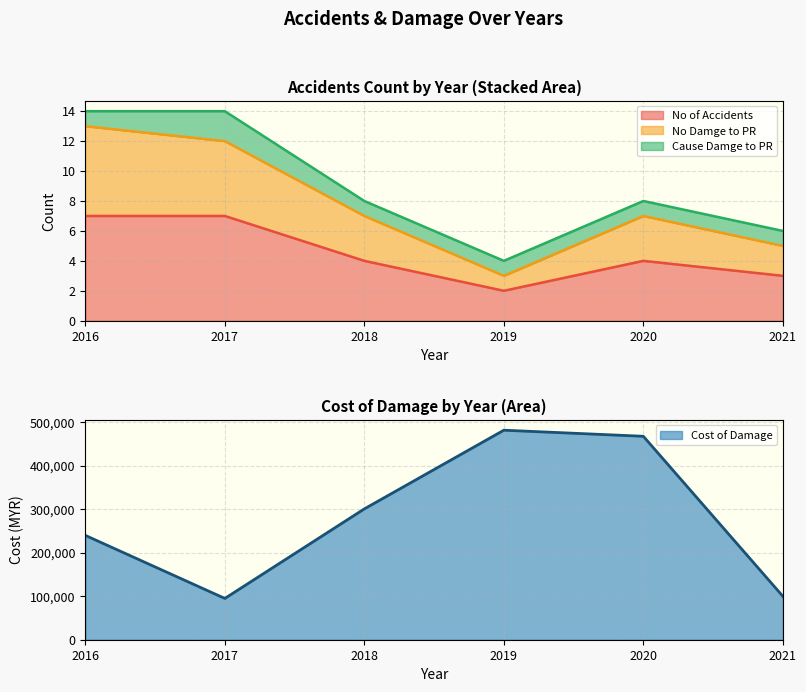

The value of No of Accidents at 2016 is 9. True or false?

False